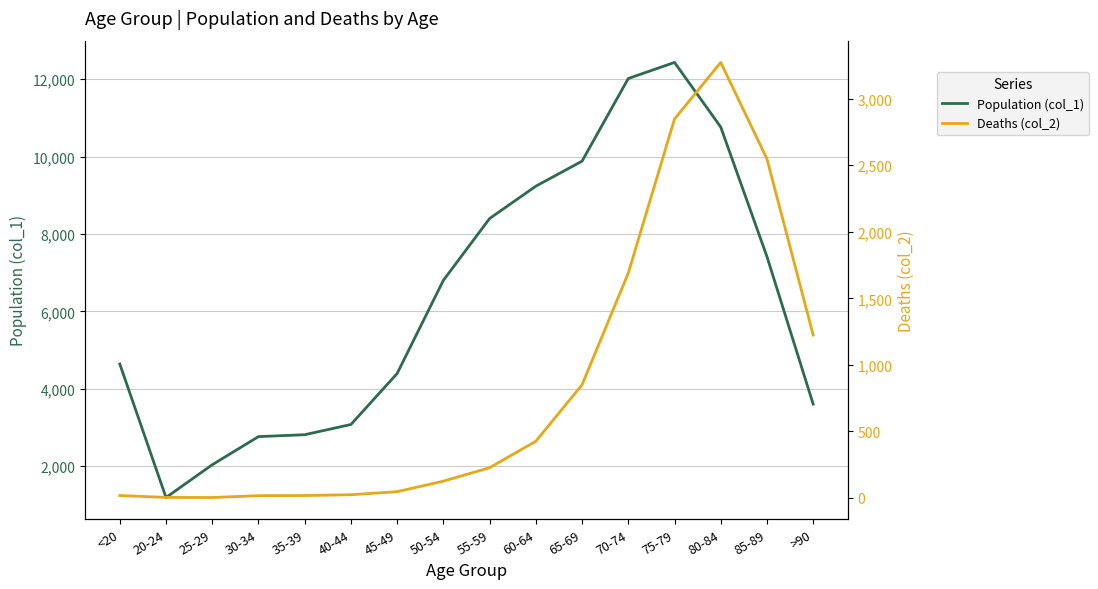

Rank the series by their maximum value, from highest to lowest.

Population (col_1), Deaths (col_2)